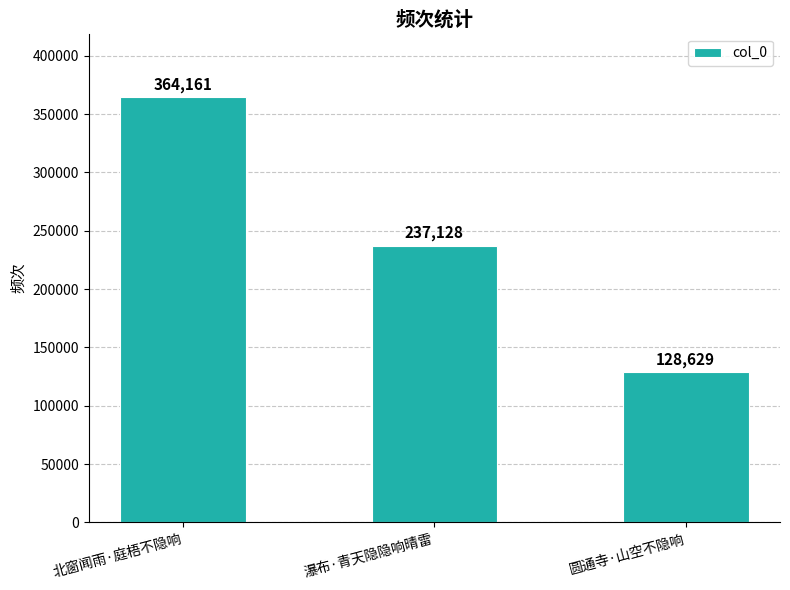

List the labels in order of value, smallest first.

圆通寺·山空不隐响, 瀑布·青天隐隐响晴雷, 北窗闻雨·庭梧不隐响